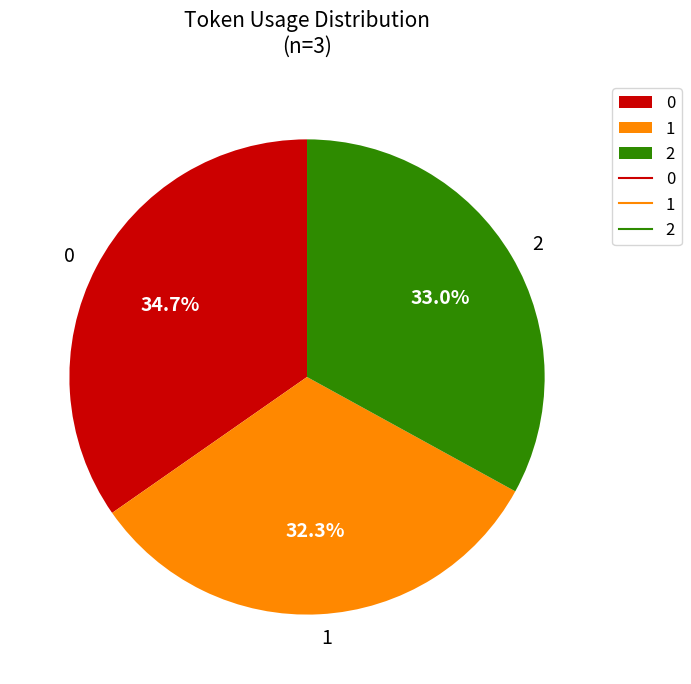

How many slices are in this pie chart?

3